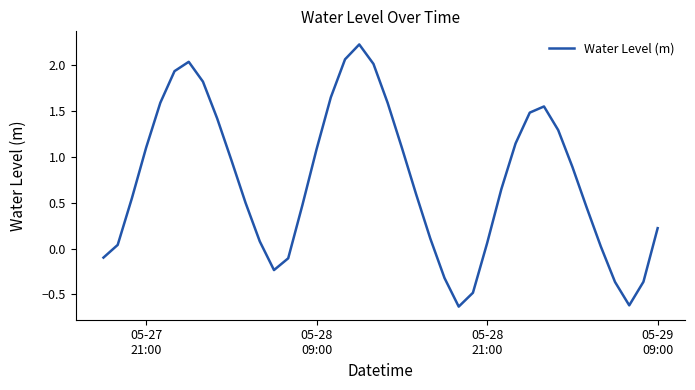

What is the greatest value displayed?

2.2